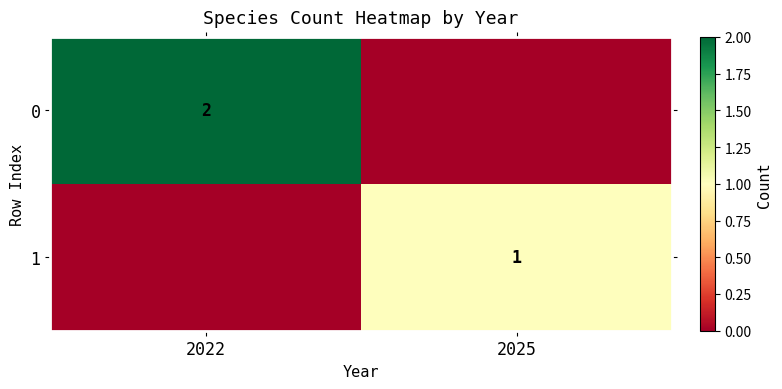

What is the total value across all series at 2025?

1